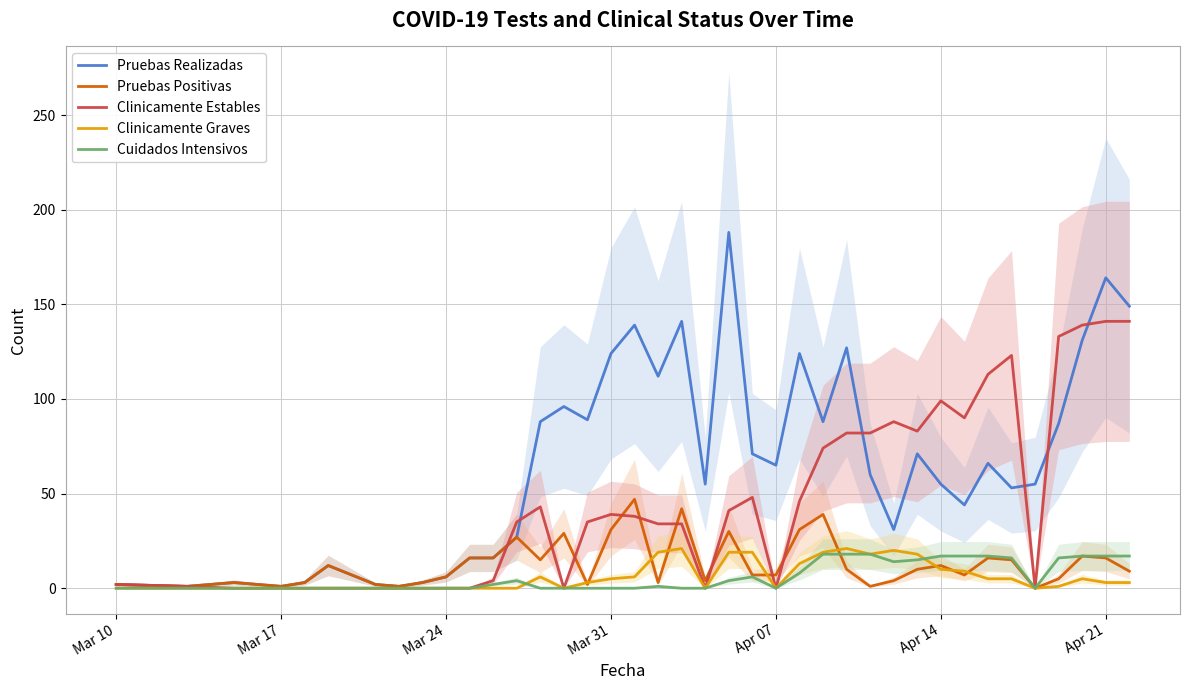

Where is the first local minimum for Pruebas Realizadas?

Mar 17